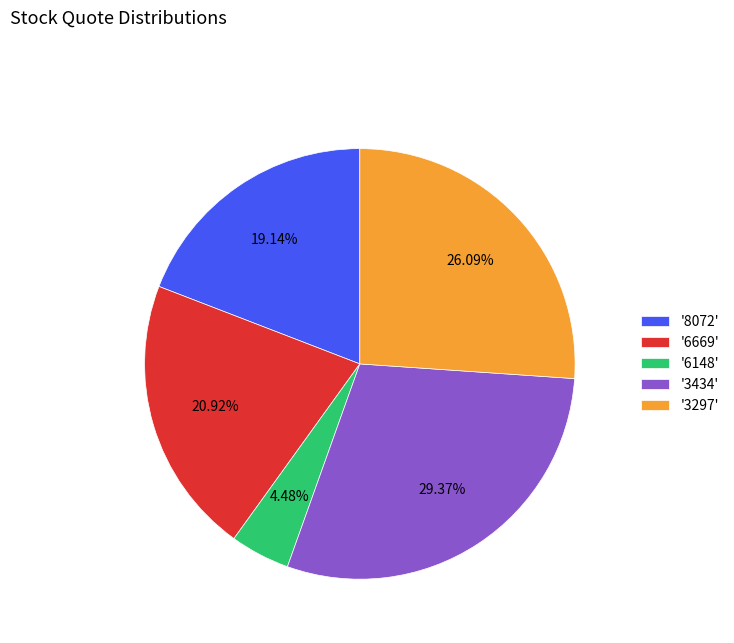

Does '3434' represent more than half of the total?

No